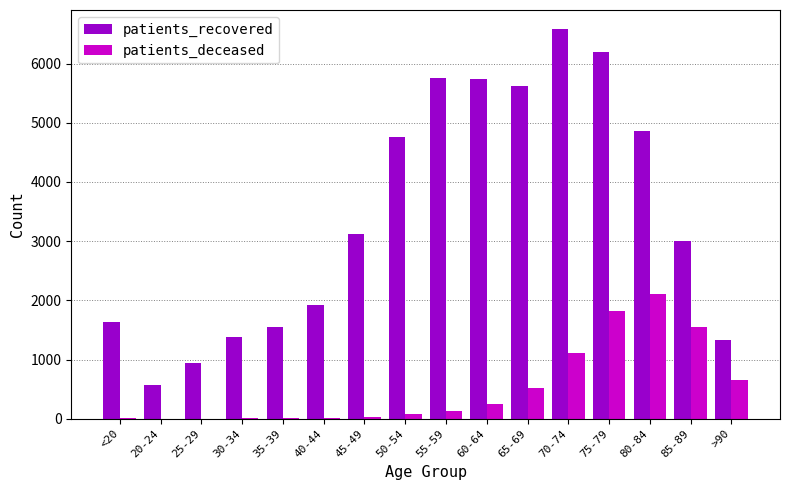

What is the maximum value for patients_deceased?

2101